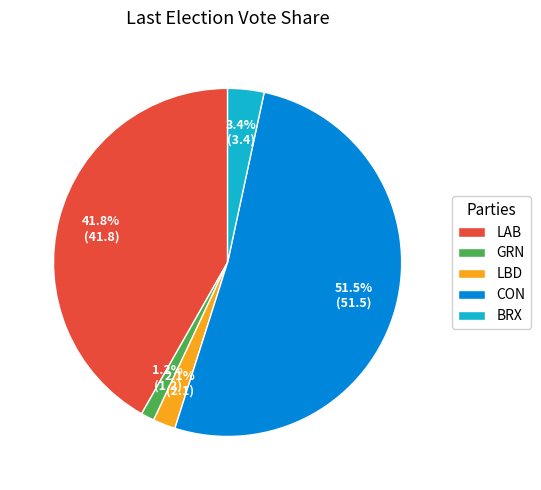

The GRN slice represents 11% of the pie. True or false?

False